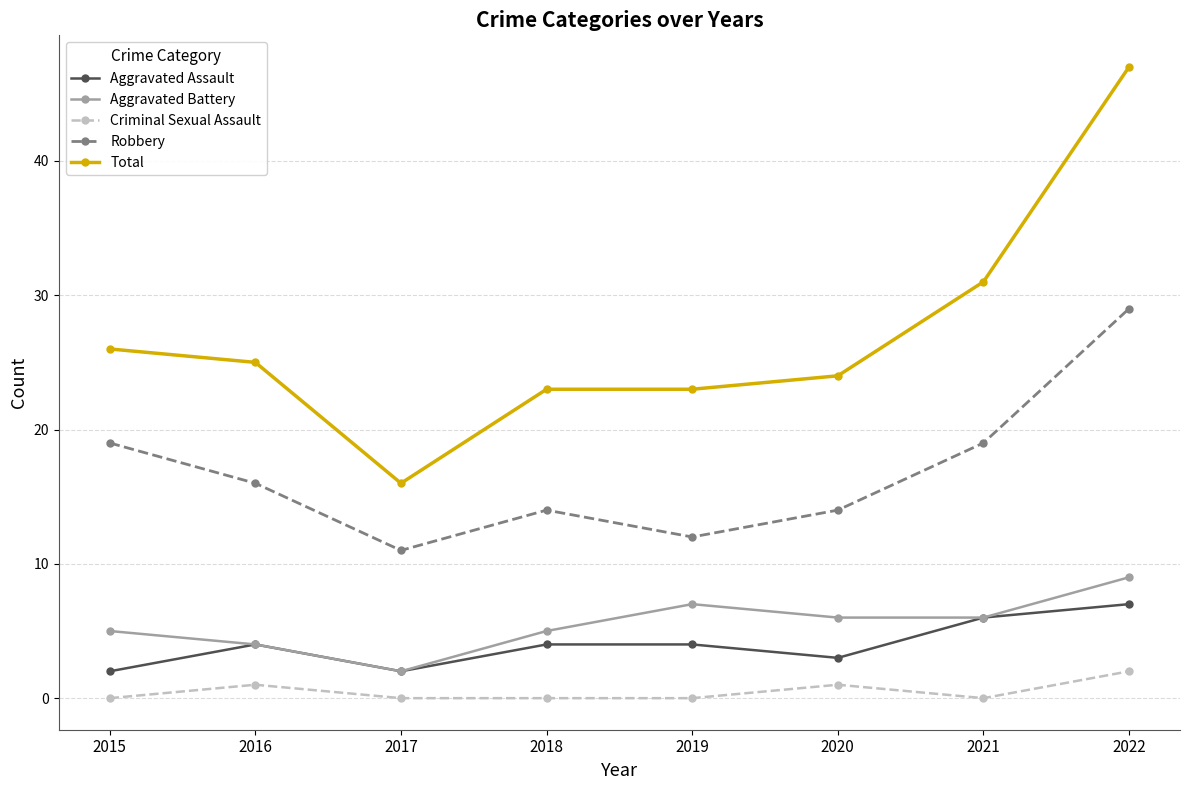

What is the total value across all series at 2016?

50